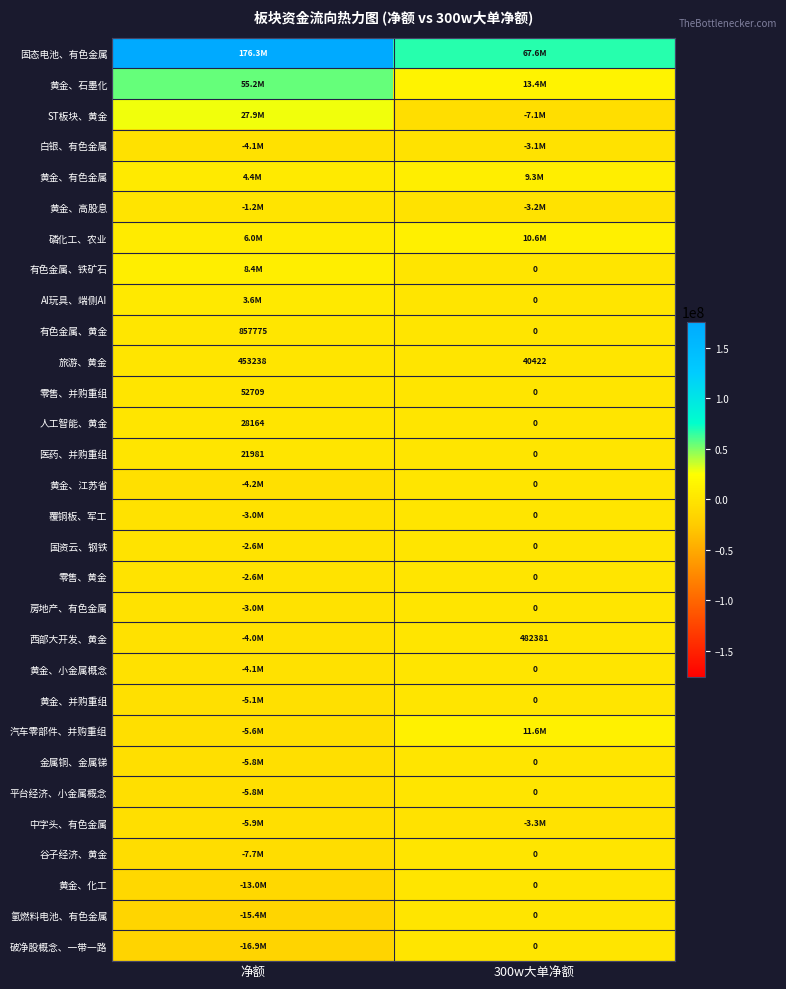

True or false: 零售、并购重组 has a value of 14740 at 净额.

False